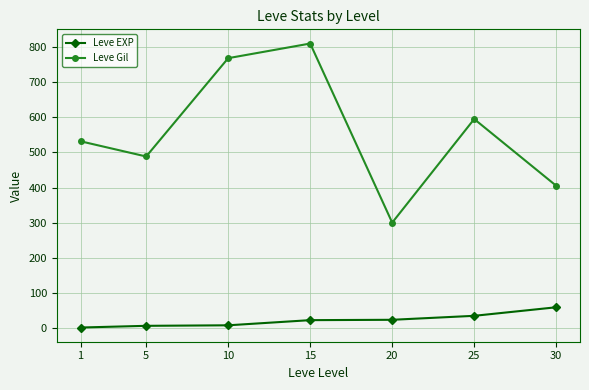

What are all the series names shown in the legend?

Leve EXP, Leve Gil